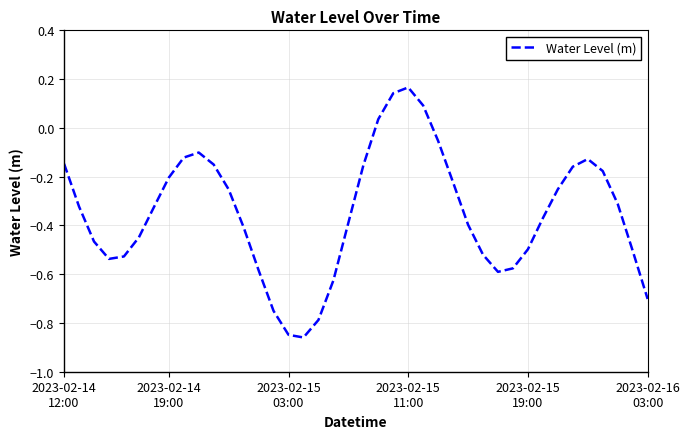

Is this an area chart (filled region under the line)?

No